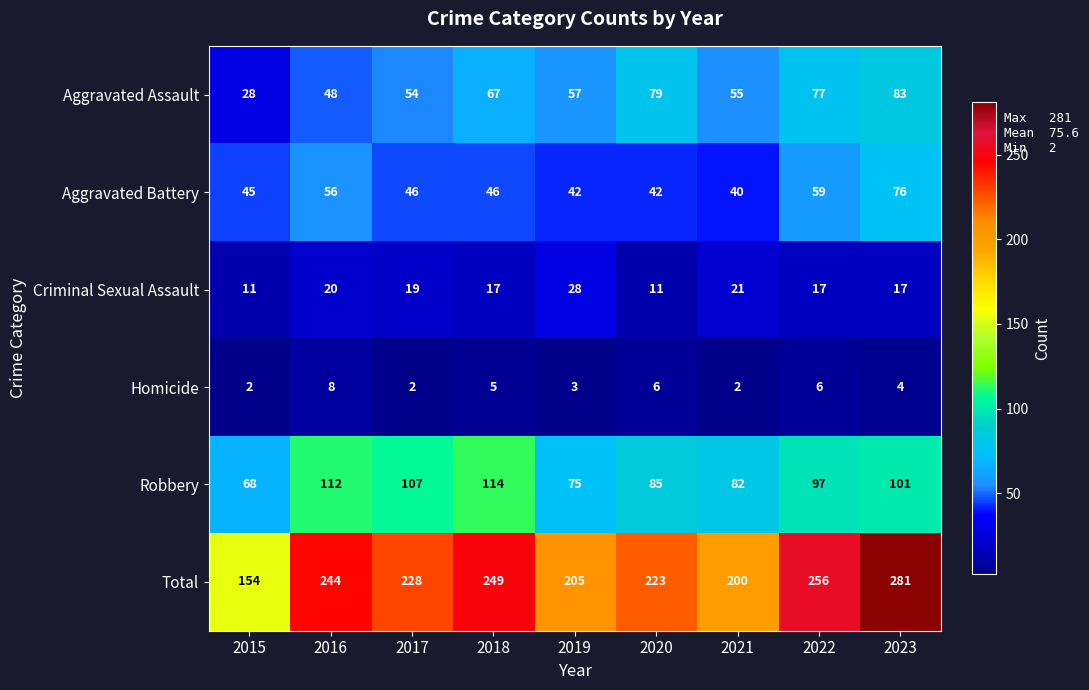

The value of Homicide at 2015 is 1. True or false?

False